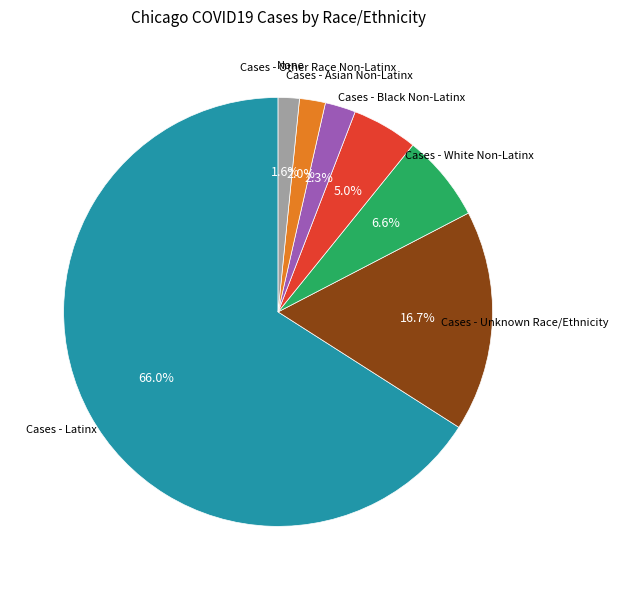

To the nearest percent, what is the average slice percentage?

14%